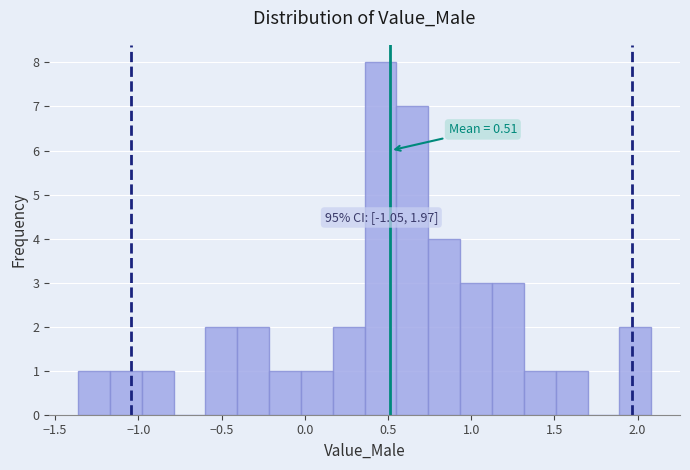

Read against the x-axis, roughly where is the centre of the tallest bar?

0.45